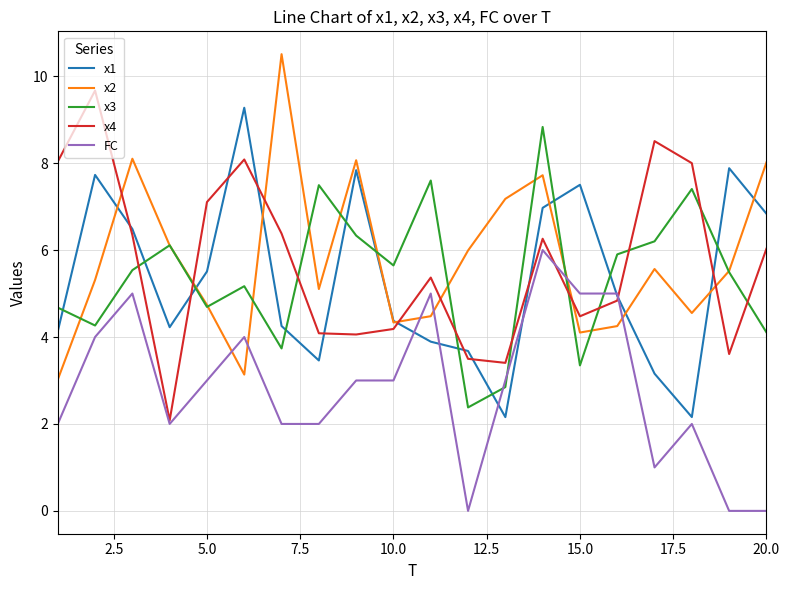

How many times do x2 and x4 cross each other?

7